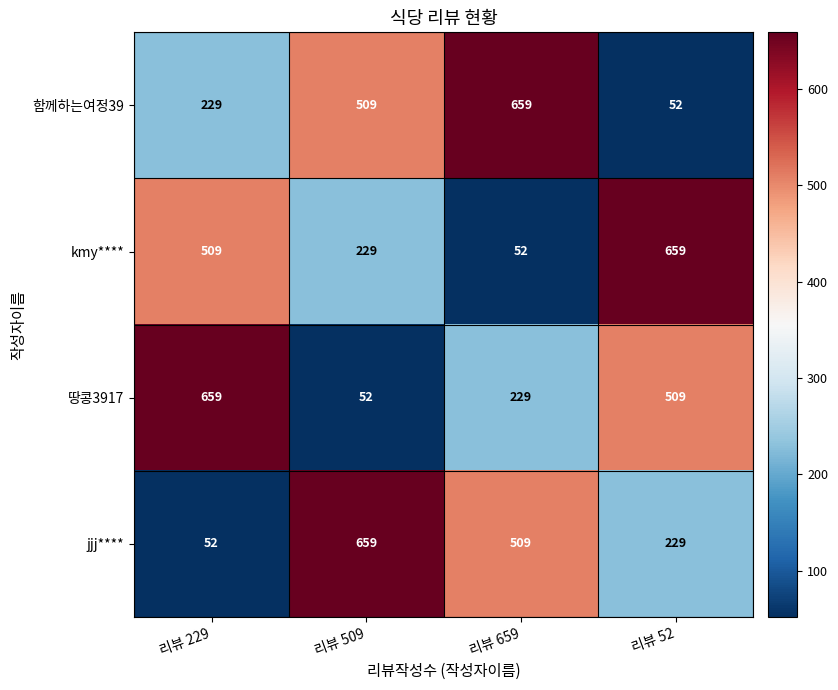

What is the difference between the maximum and second lowest values in the 땅콩3917 series?

430